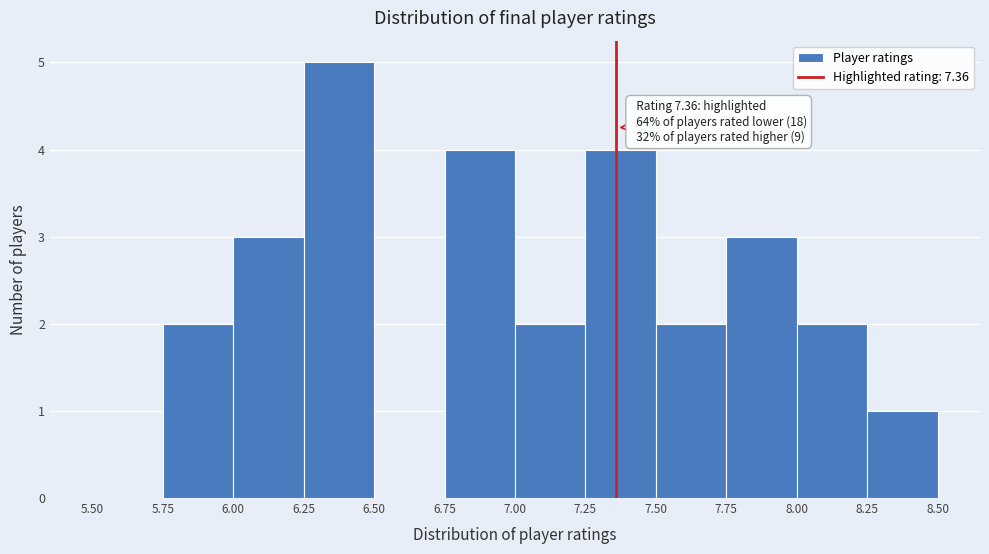

Which range on the x-axis has the tallest bar?

6.25 to 6.50